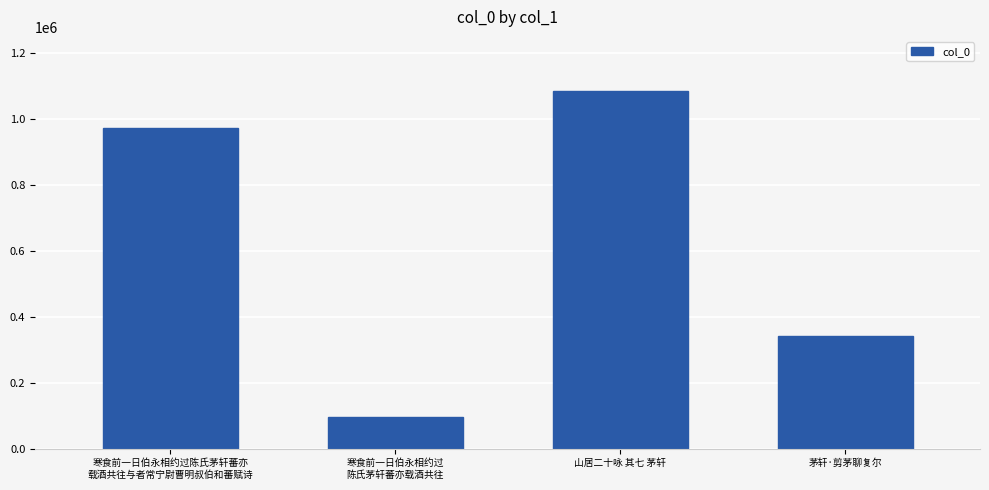

Reading left to right, list all the values displayed in this chart.

973448	97205	1087121	341681